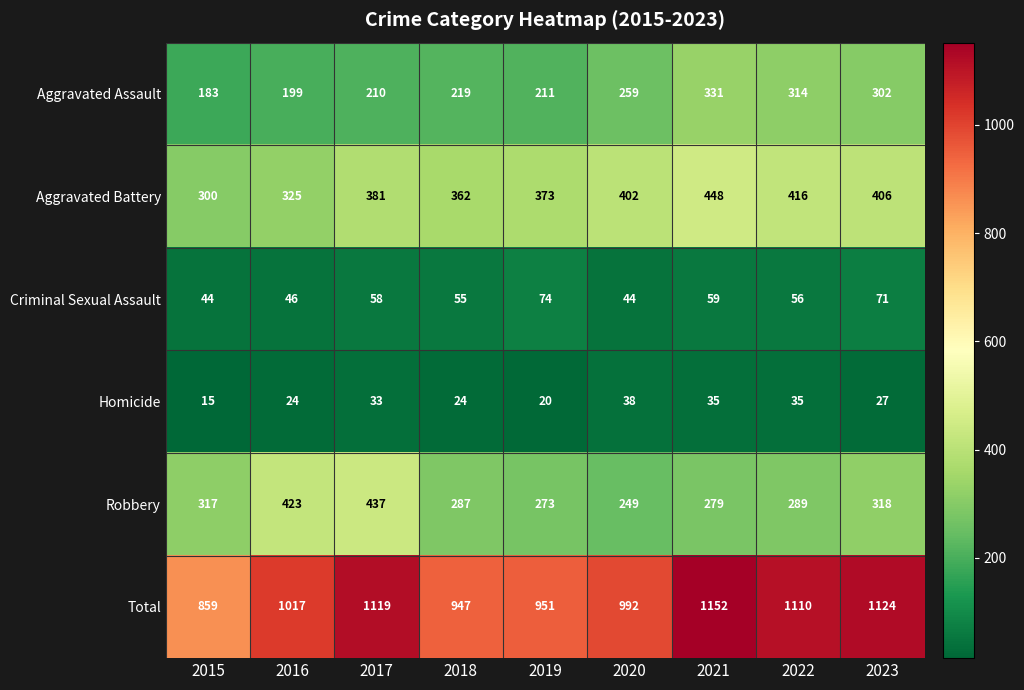

At 2017, list the series in order from smallest to largest.

Homicide, Criminal Sexual Assault, Aggravated Assault, Aggravated Battery, Robbery, Total